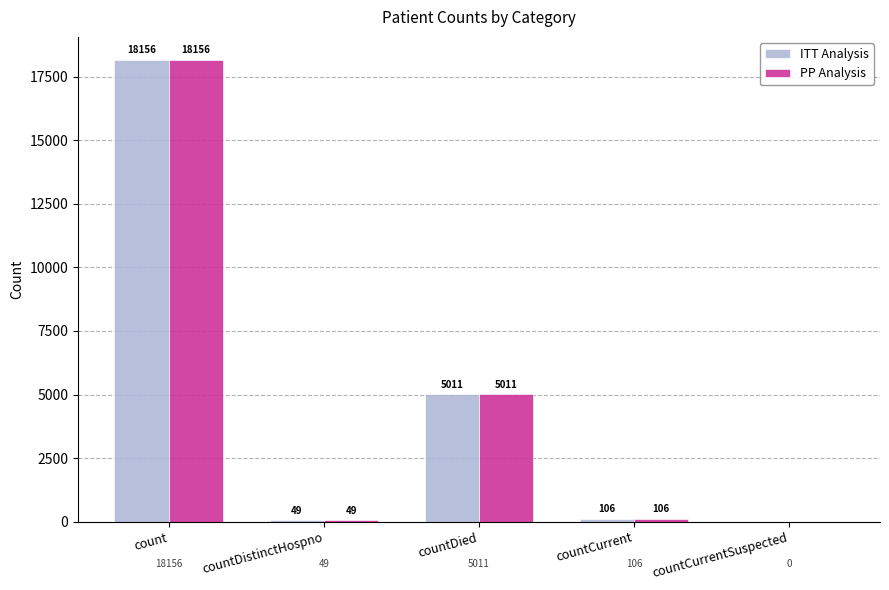

At which category is the sum across all series the highest?

count